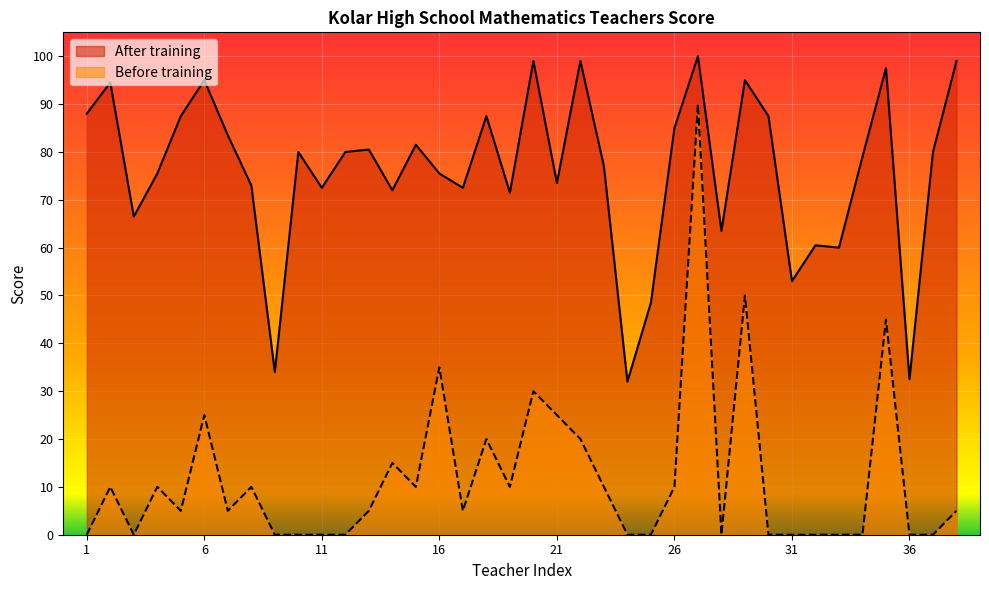

List the labels in order of Before training value, smallest first.

1, 3, 9, 10, 11, 12, 24, 25, 28, 30, 31, 32, 33, 34, 36, 37, 5, 7, 13, 17, 38, 2, 4, 8, 15, 19, 23, 26, 14, 18, 22, 6, 21, 20, 16, 35, 29, 27